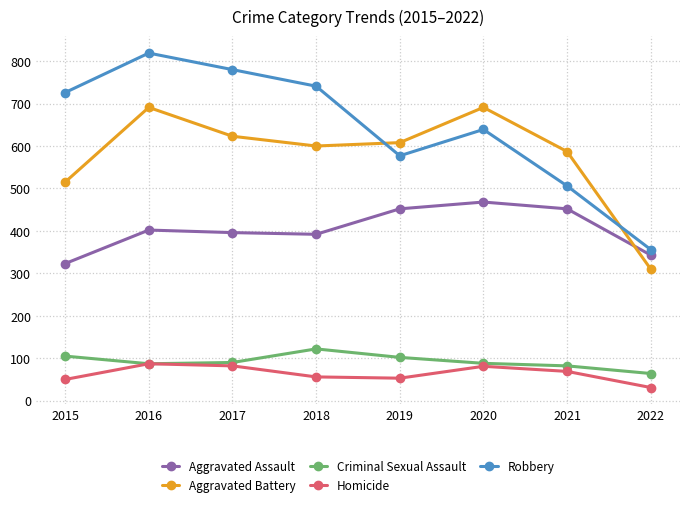

The Criminal Sexual Assault series shows 90 at 2017. True or false?

True